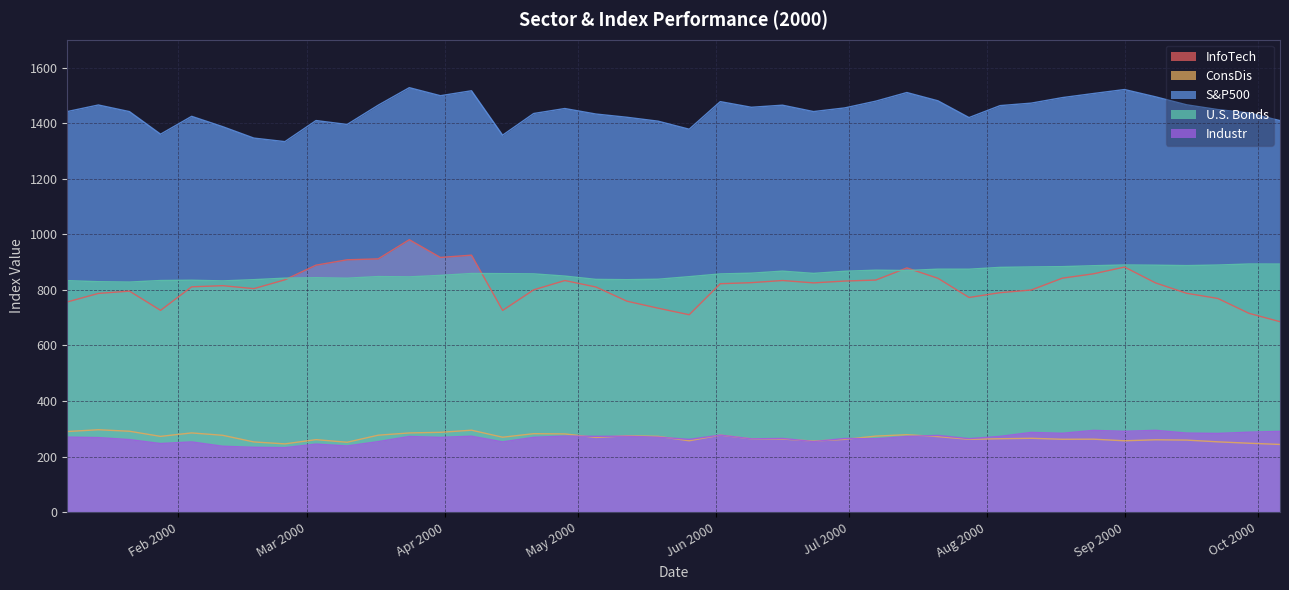

Which series has the largest total across all categories?

S&P500